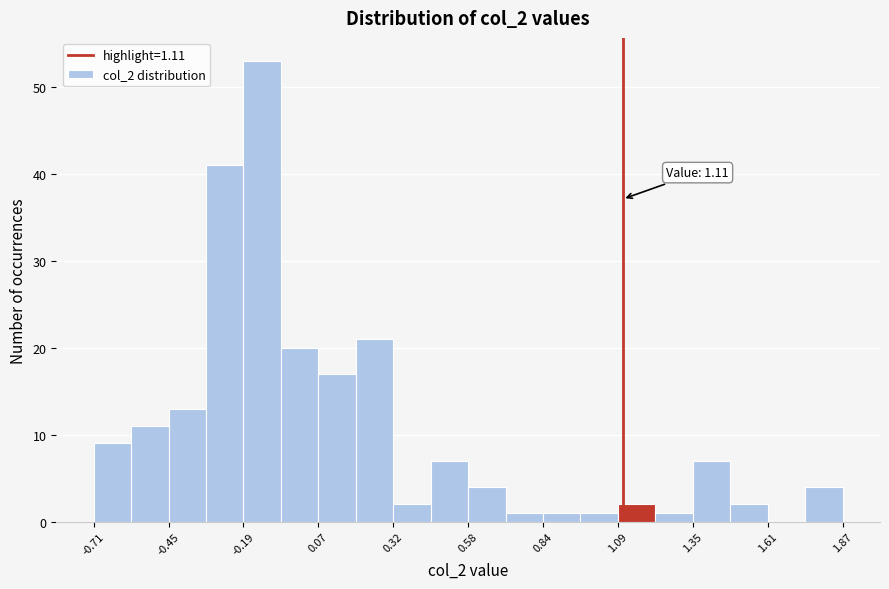

Read against the x-axis, roughly where is the centre of the tallest bar?

-0.15